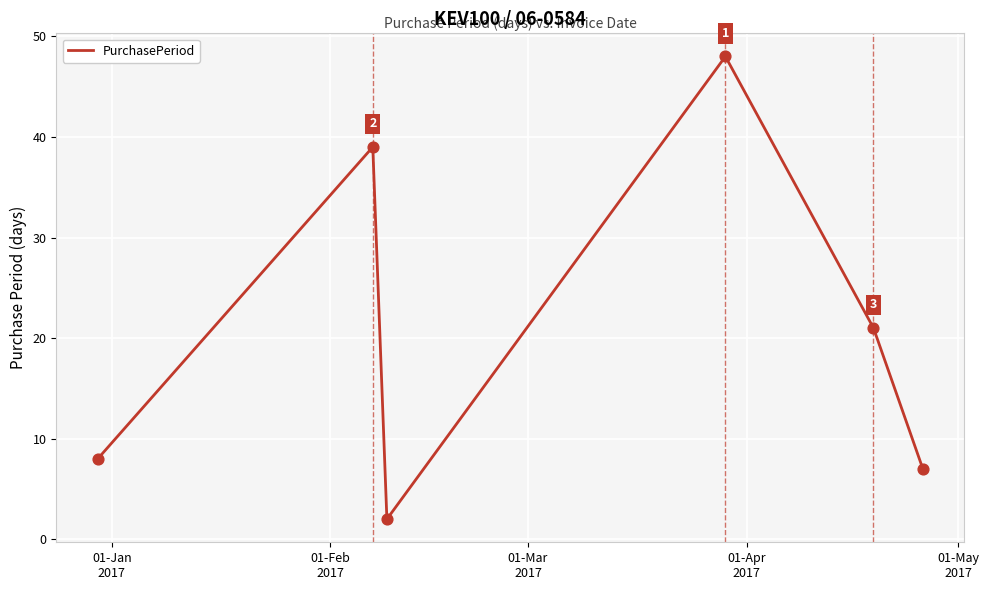

True or false: there are more than 0 points higher than both neighbors.

True